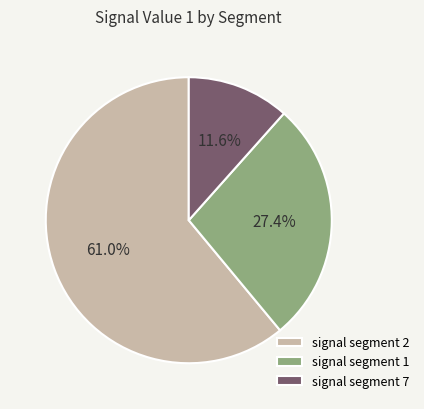

Approximately how many times larger is the value at signal segment 1 compared to signal segment 2?

0.4